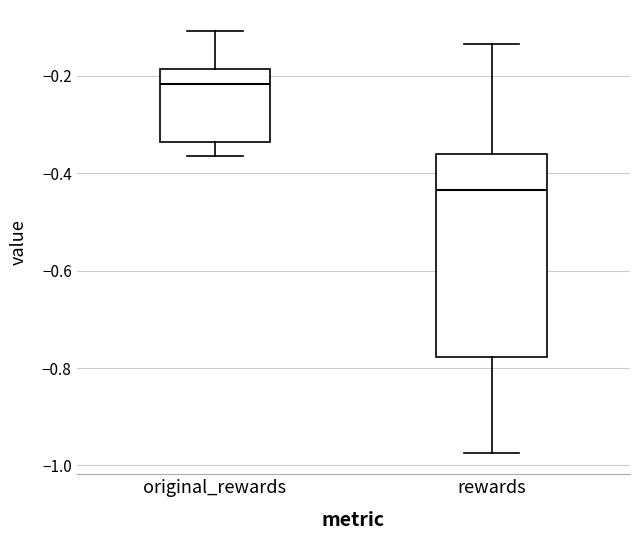

Which box has the lowest median line?

rewards